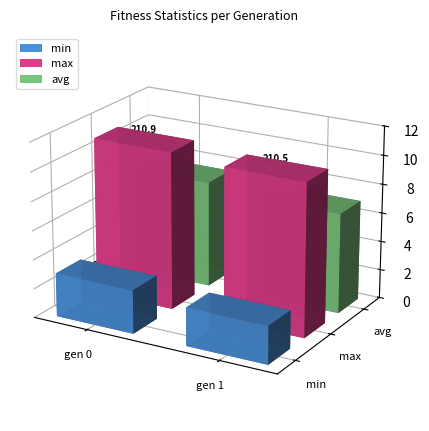

Is the value of max at gen 0 greater than the value of min at gen 1?

Yes